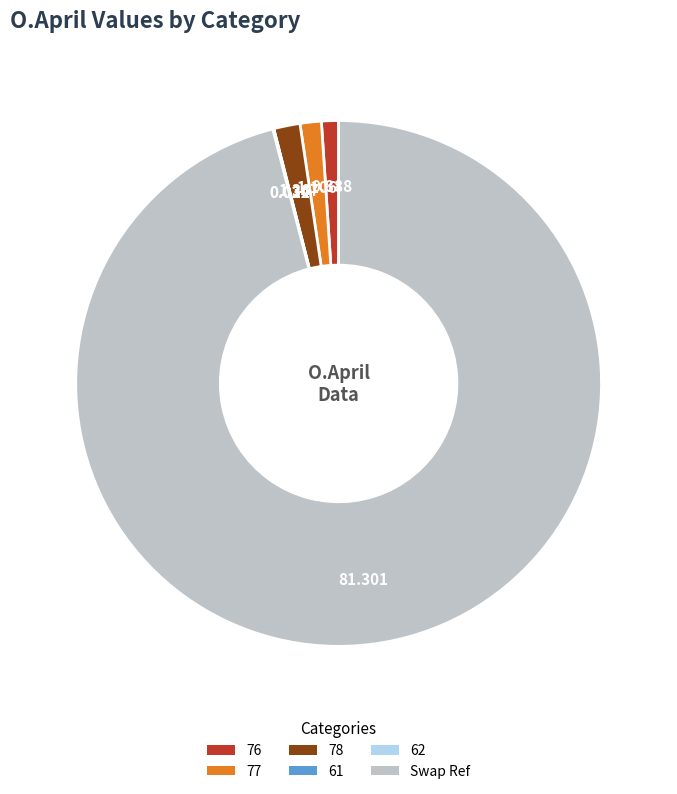

Between 76 and 78, which is larger?

78